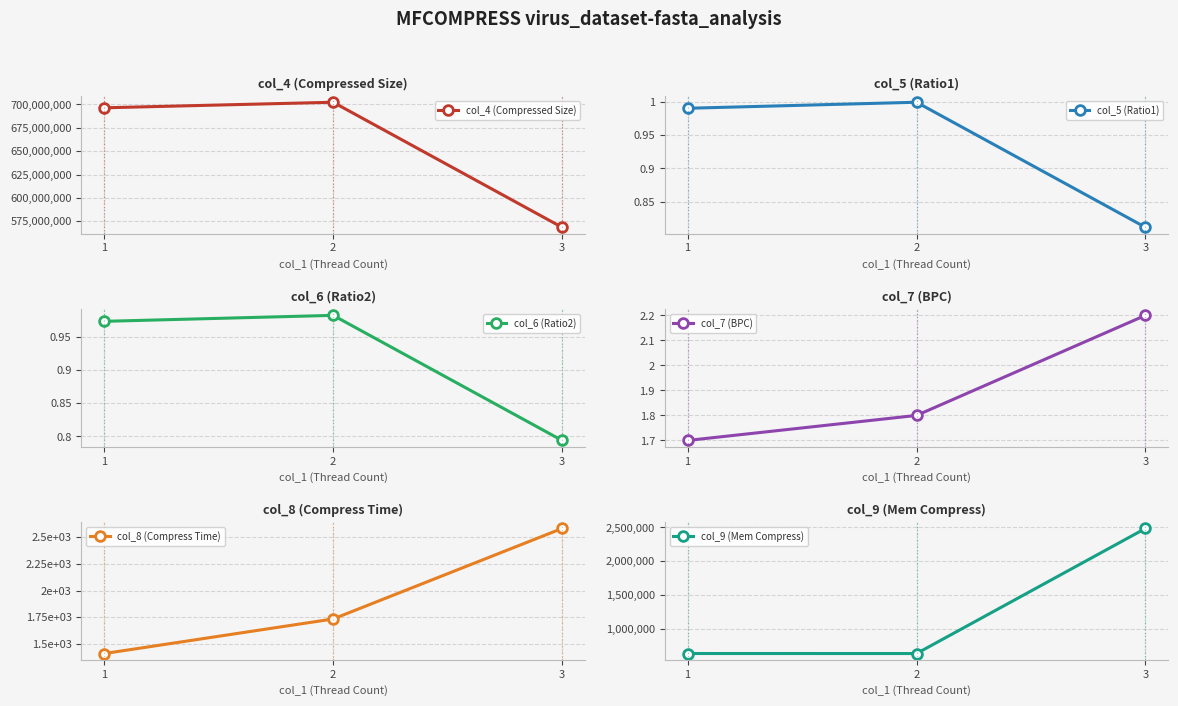

List the labels in order of col_8 (Compress Time) value, smallest first.

1, 2, 3